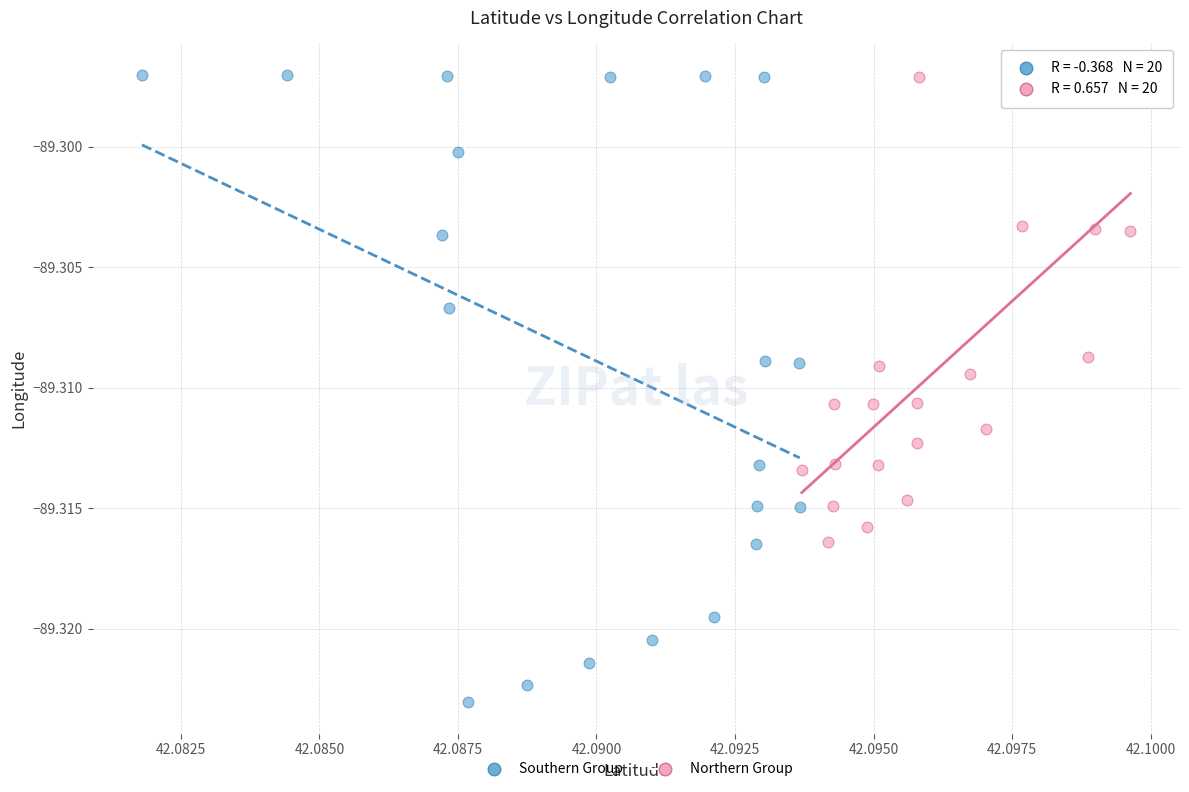

Which series contains the lowest Y value?

Southern Group